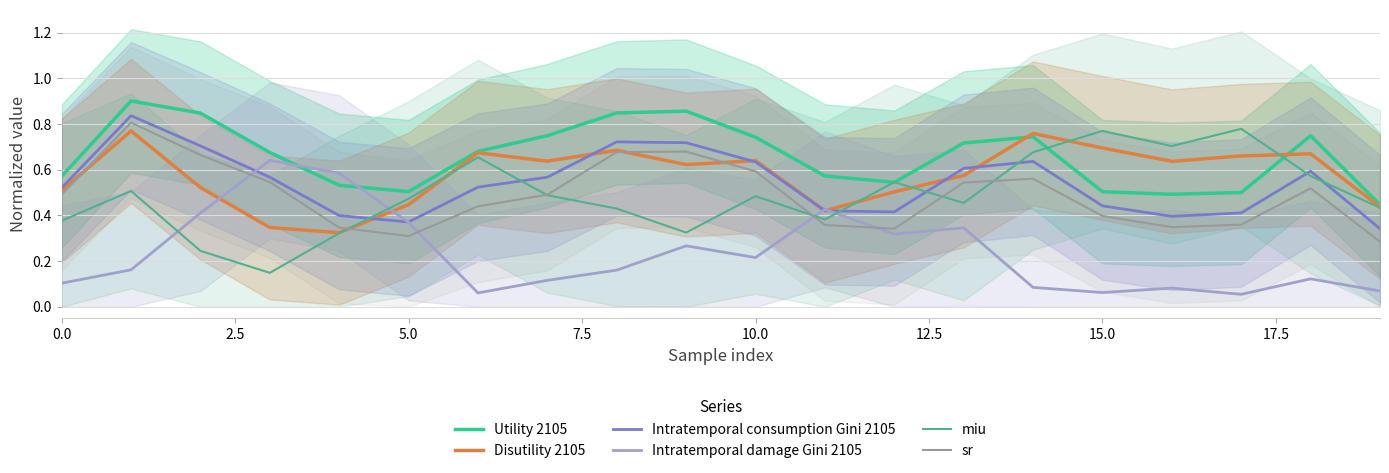

Which series ends up on top after the final intersection of sr and Intratemporal damage Gini 2105?

sr